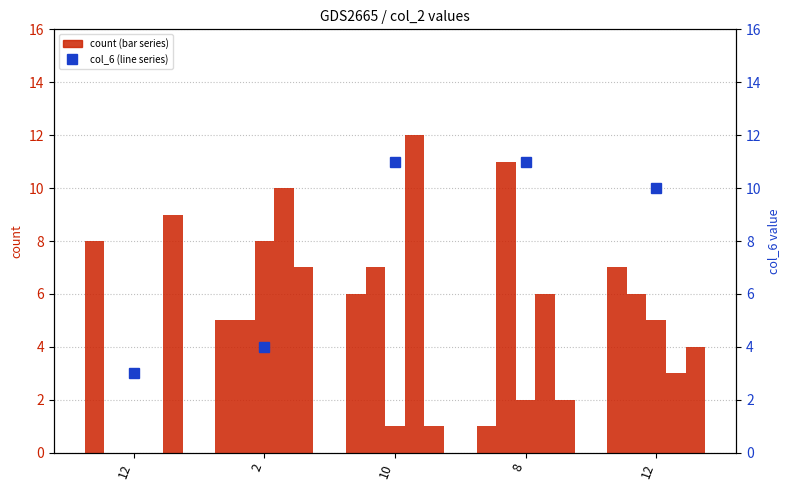

What is the value of the col_6 bar at the 2nd from the left?

4